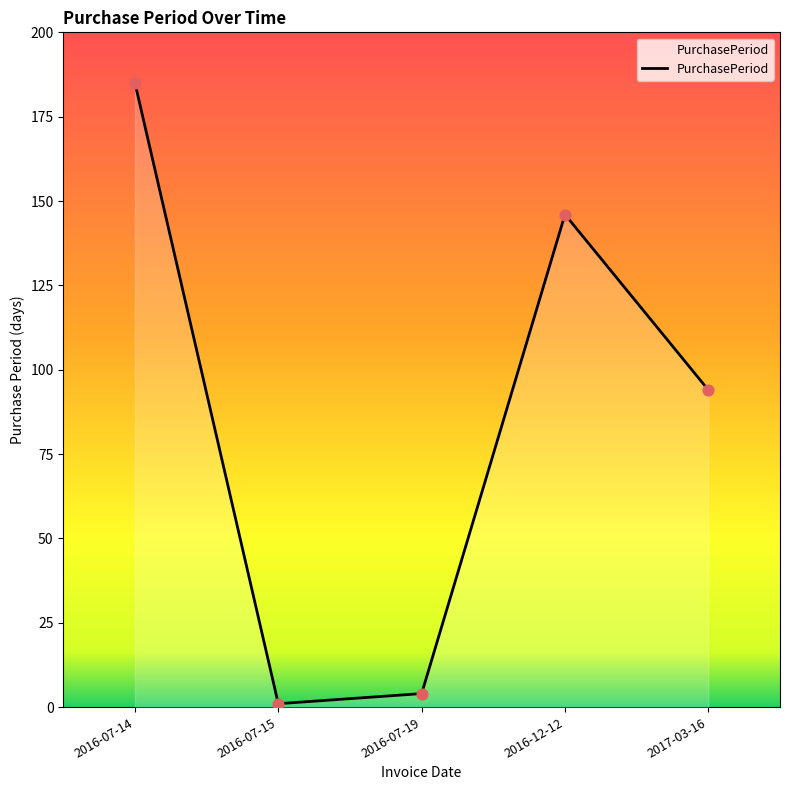

Between 2016-12-12 and 2017-03-16, which is larger?

2016-12-12